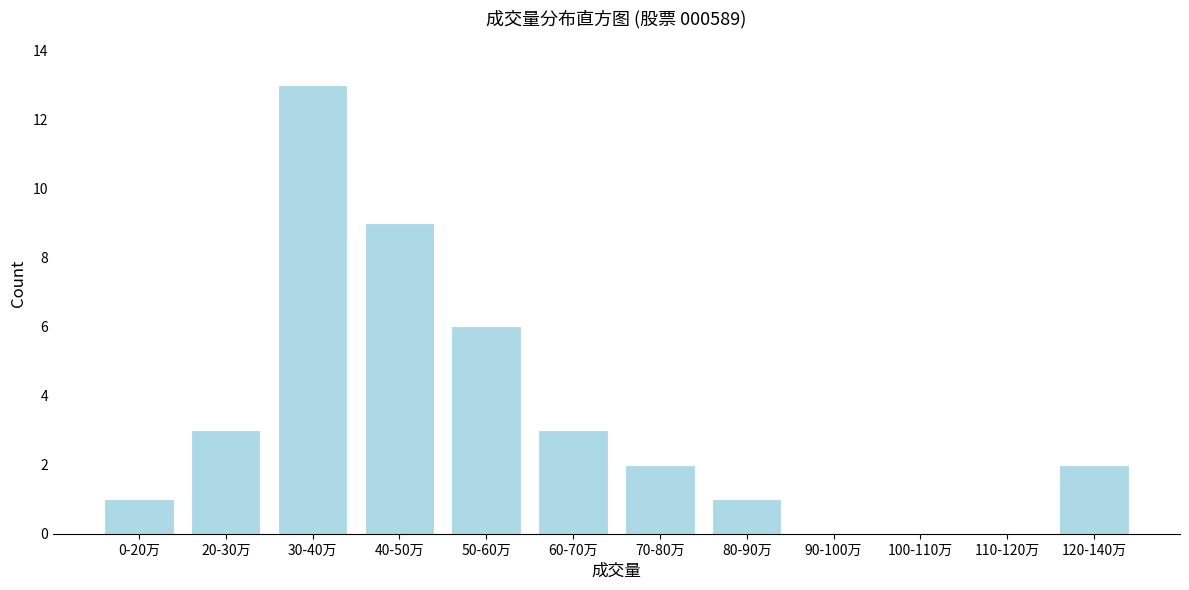

Reading right to left, list all the values displayed in this chart.

120-140万=2	110-120万=0	100-110万=0	90-100万=0	80-90万=1	70-80万=2	60-70万=3	50-60万=6	40-50万=9	30-40万=13	20-30万=3	0-20万=1